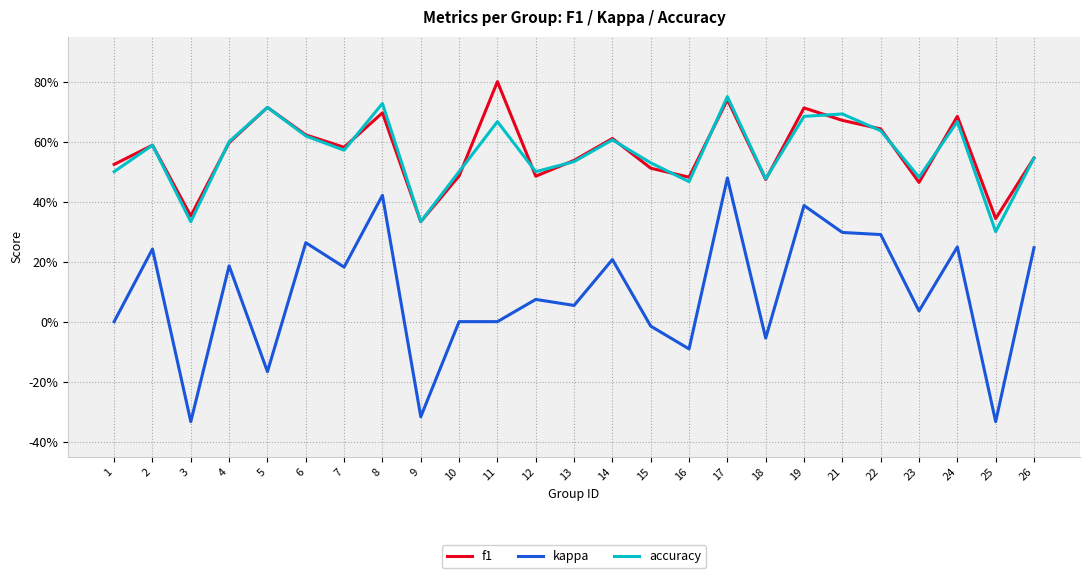

Rank the series by their maximum value, from highest to lowest.

f1, accuracy, kappa